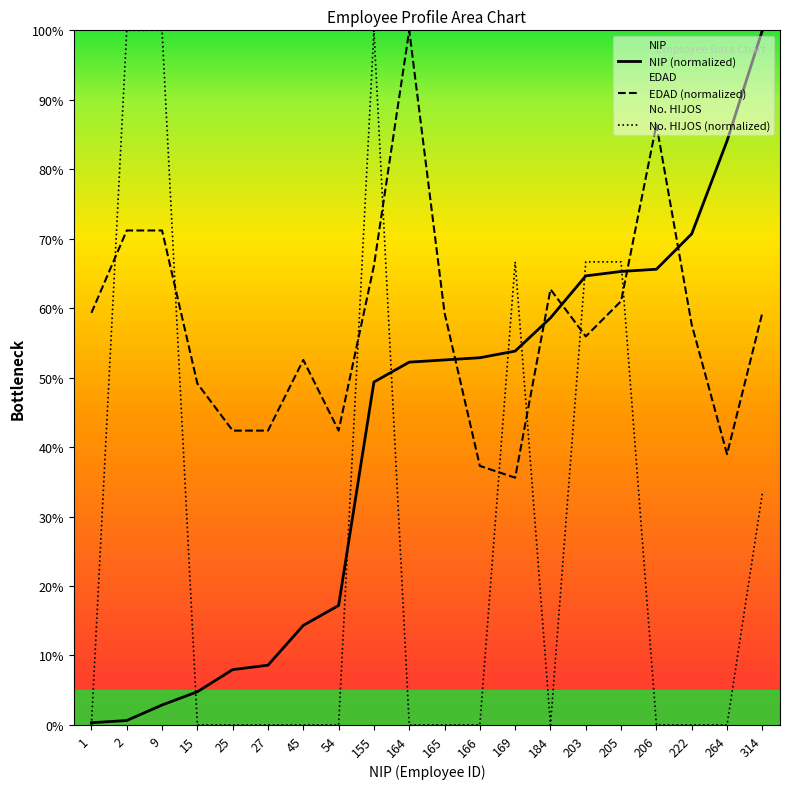

Rank the series at 165 from highest to lowest value.

EDAD, NIP, No. HIJOS